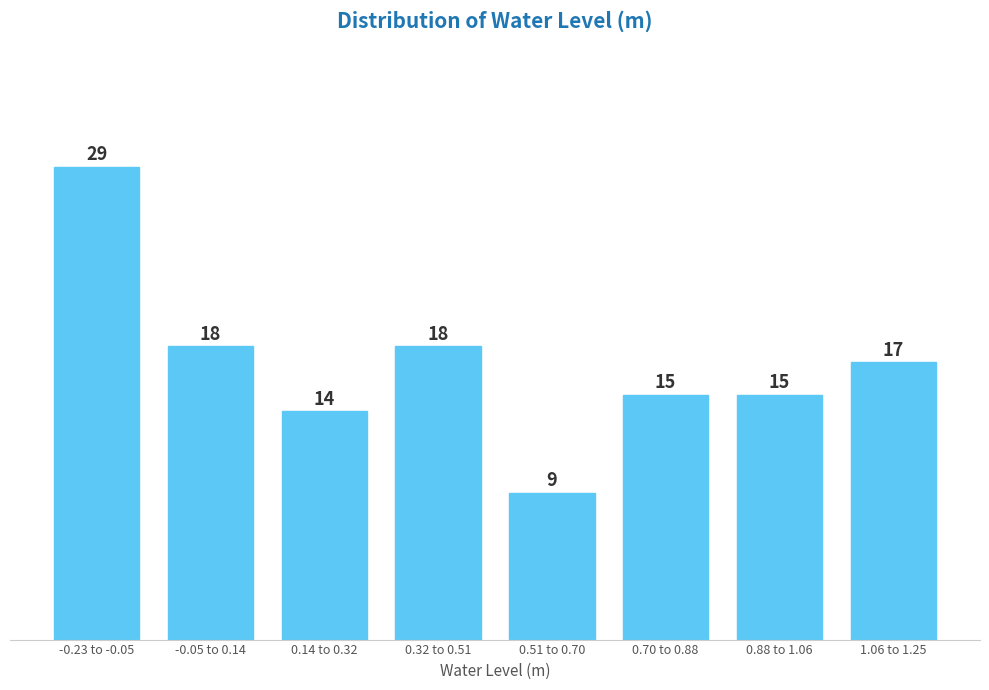

Reading right to left, transcribe all the data shown in this chart.

17	15	15	9	18	14	18	29